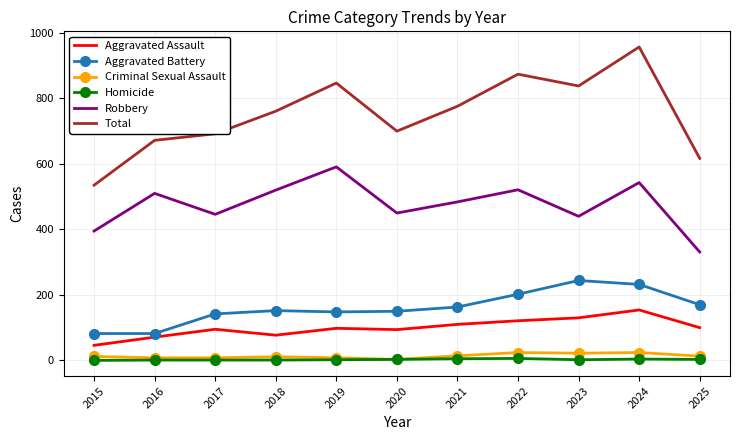

How many distinct data groups are displayed?

6